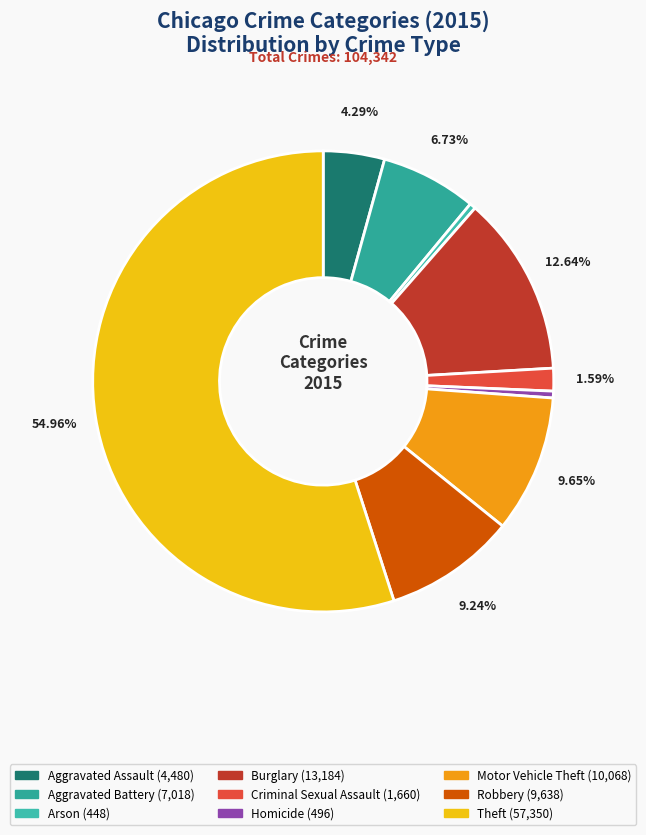

To the nearest percent, what is the difference between the largest and smallest slice percentages?

55%